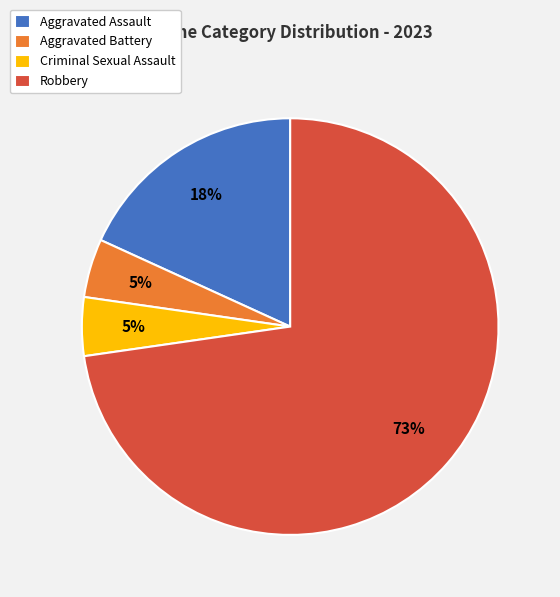

Does Robbery represent more than half of the total?

Yes